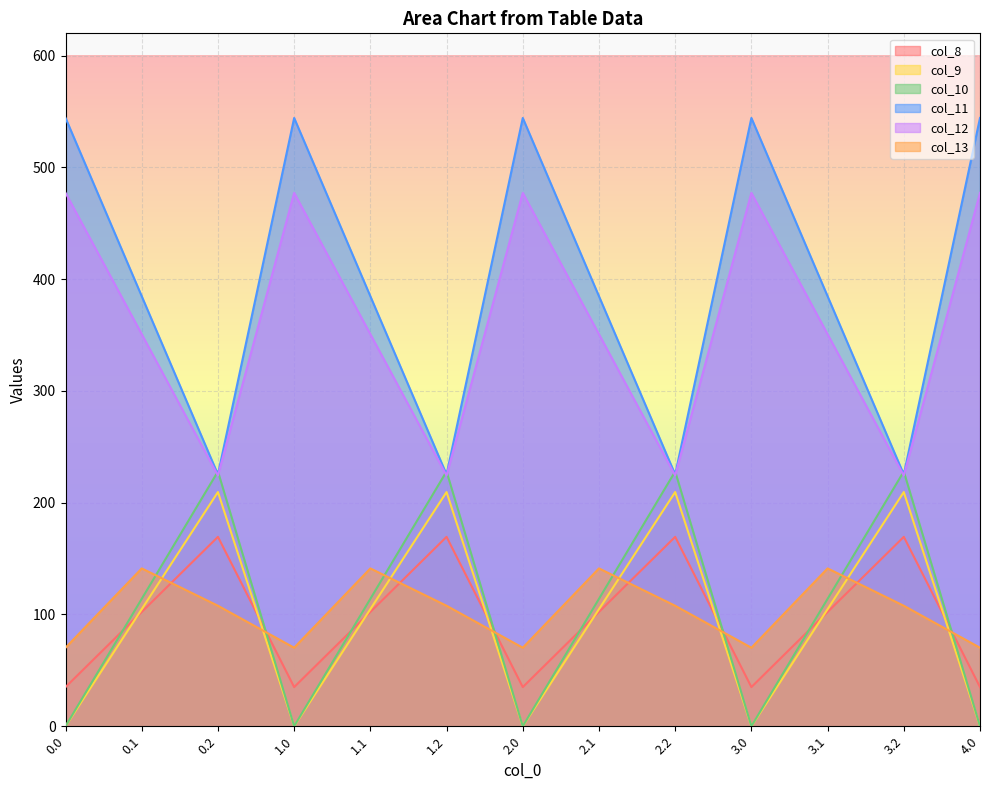

Where does the col_13 series first go above 107?

0.1